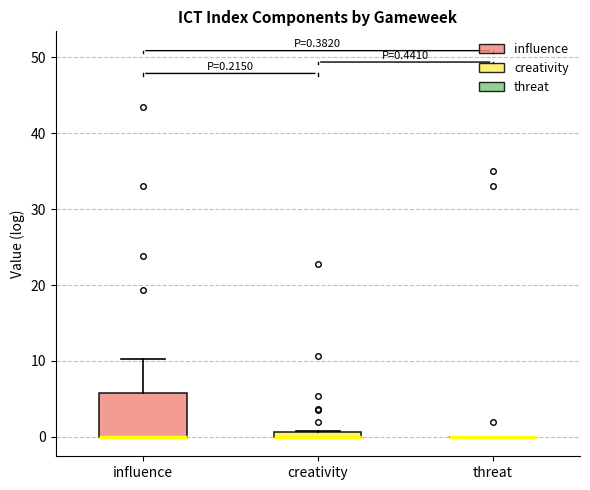

Which box is the tallest, from its lower edge to its upper edge?

influence